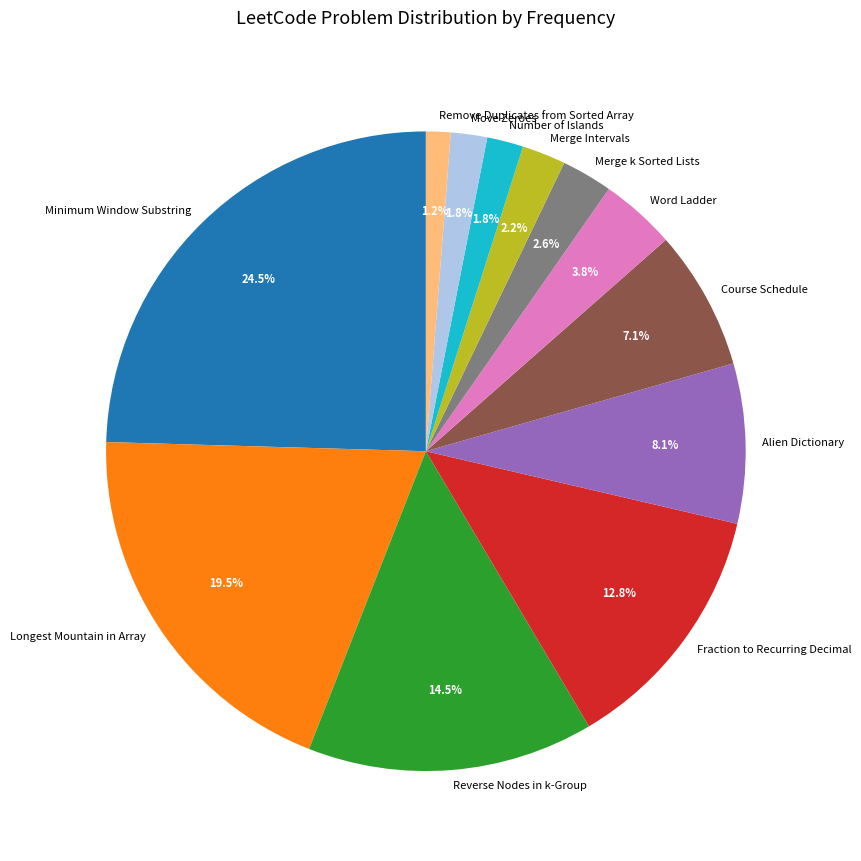

Is it true that Reverse Nodes in k-Group is 2% of the pie?

False